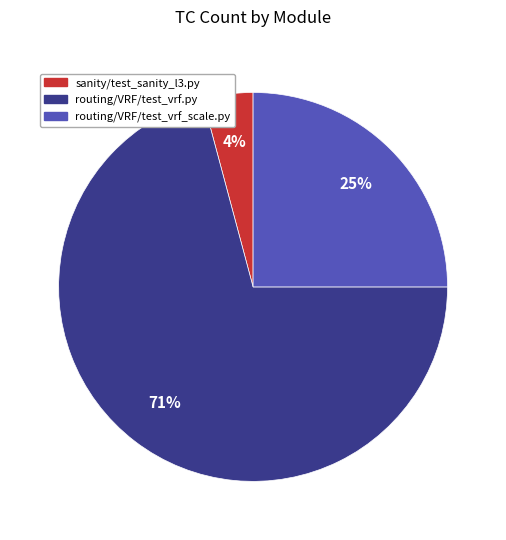

Combined, do routing/VRF/test_vrf_scale.py and routing/VRF/test_vrf.py account for over 50%?

Yes